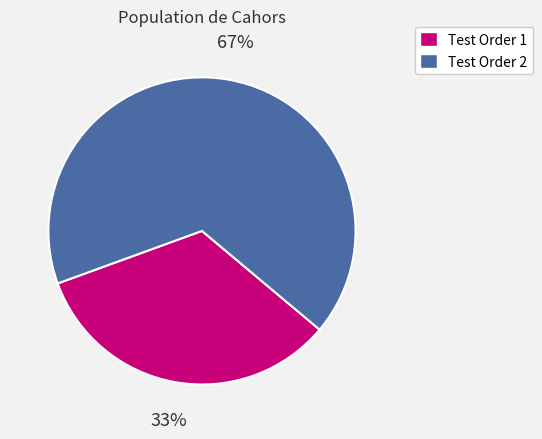

Which category has the smallest portion of the pie?

Test Order 1